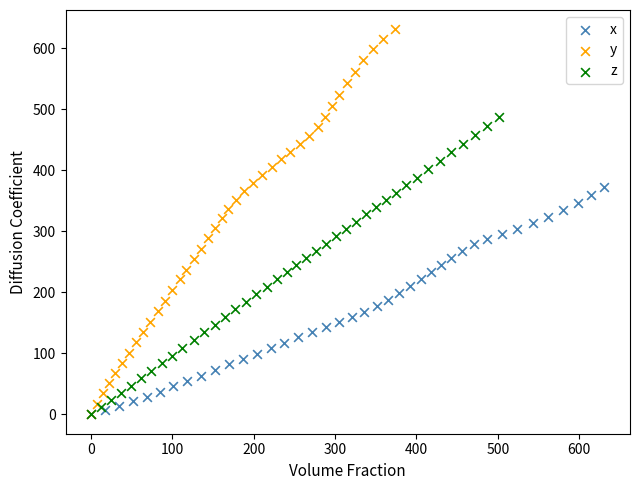

Which series reaches the maximum Y coordinate?

y